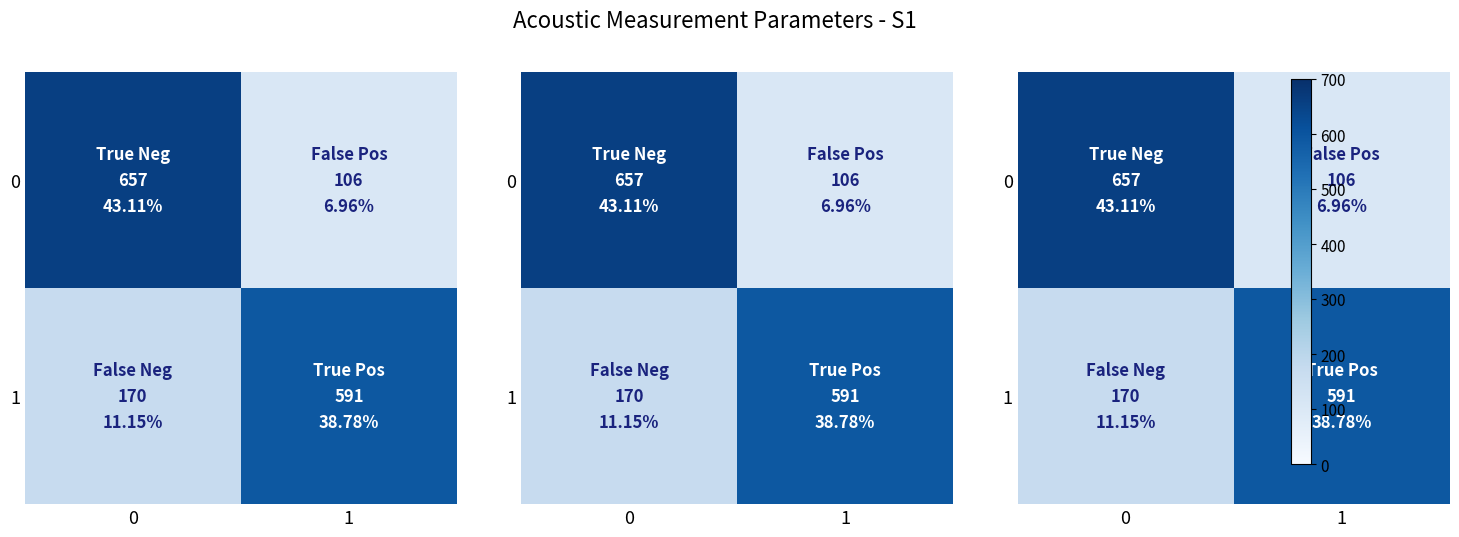

What is the average value of the 1 series?

380